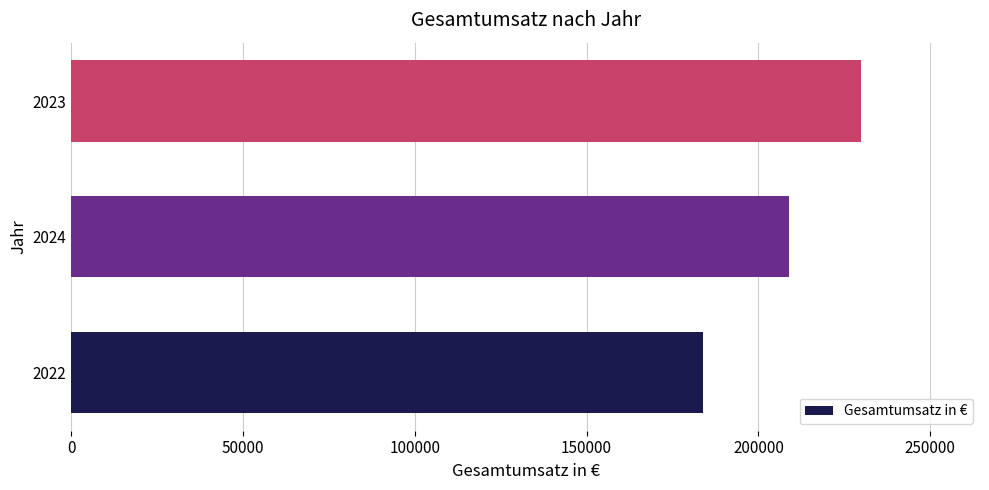

What is the maximum value shown in the chart?

230000